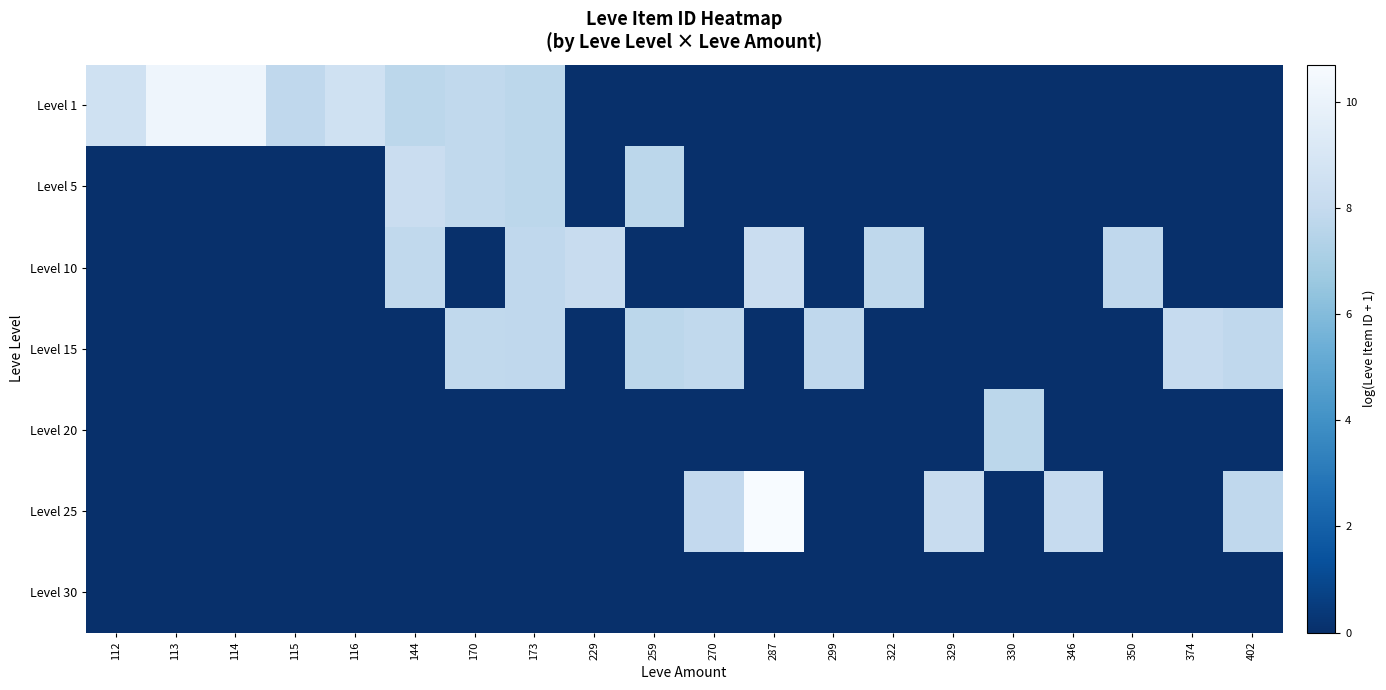

Between 113 and 115, which is larger?

113